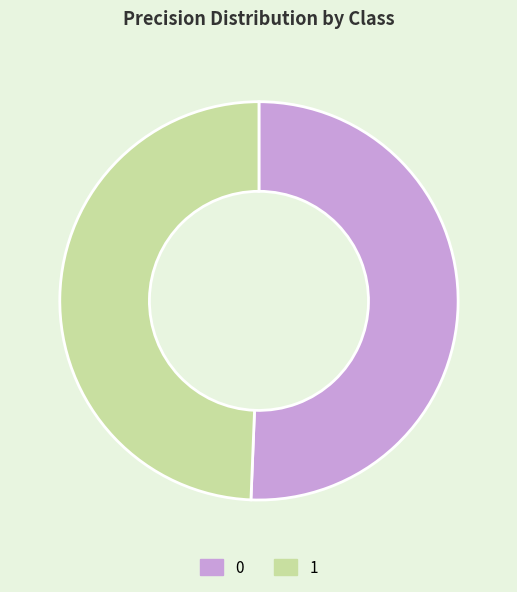

Combined, do 0 and 1 account for over 50%?

Yes